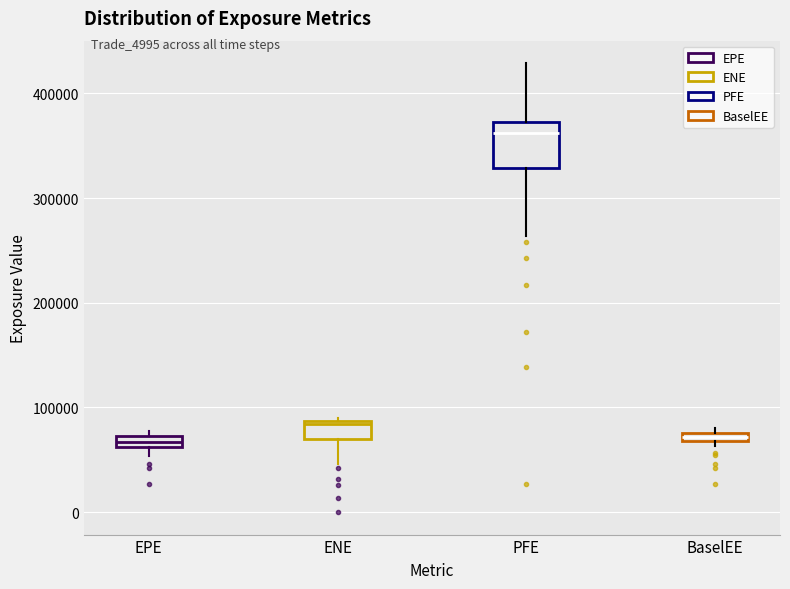

Where is the lower edge of the box for BaselEE on the y-axis? The values are not printed on the chart, so give them approximately, as read against the axis.

70000